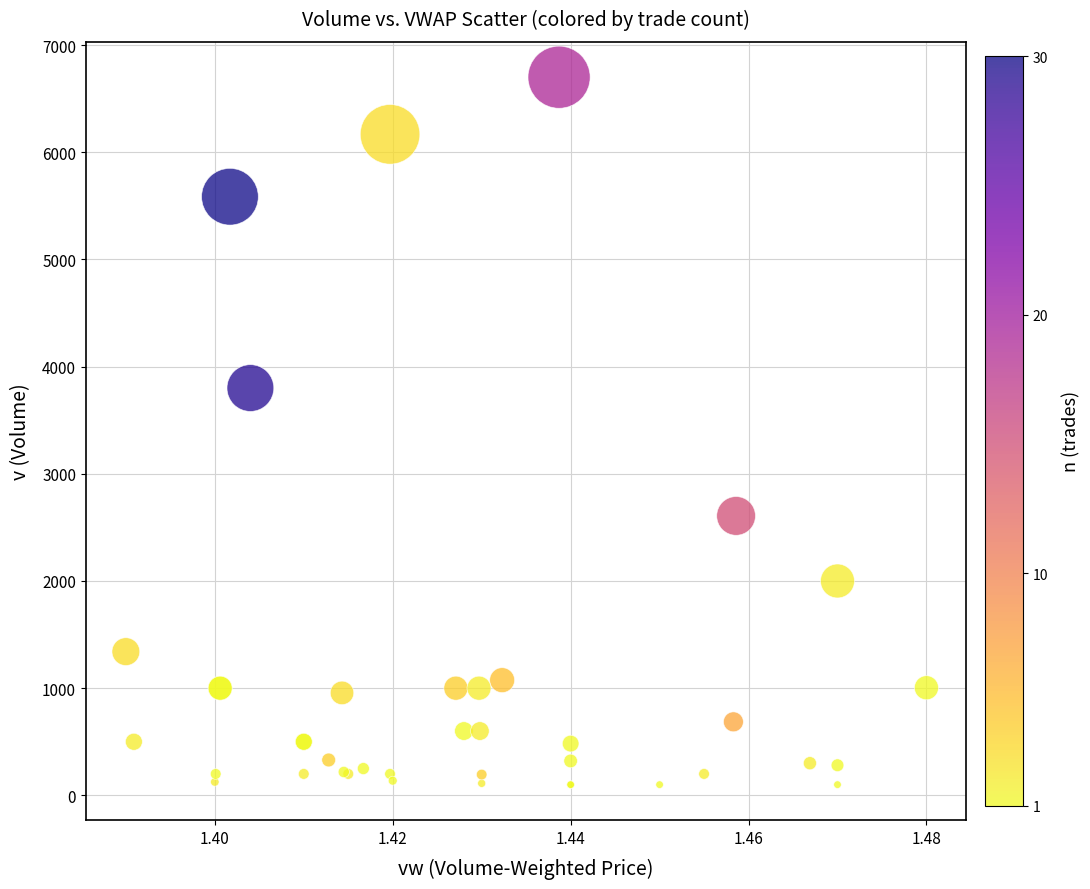

What Y value in the scatter plot is closest to 3400?

3800